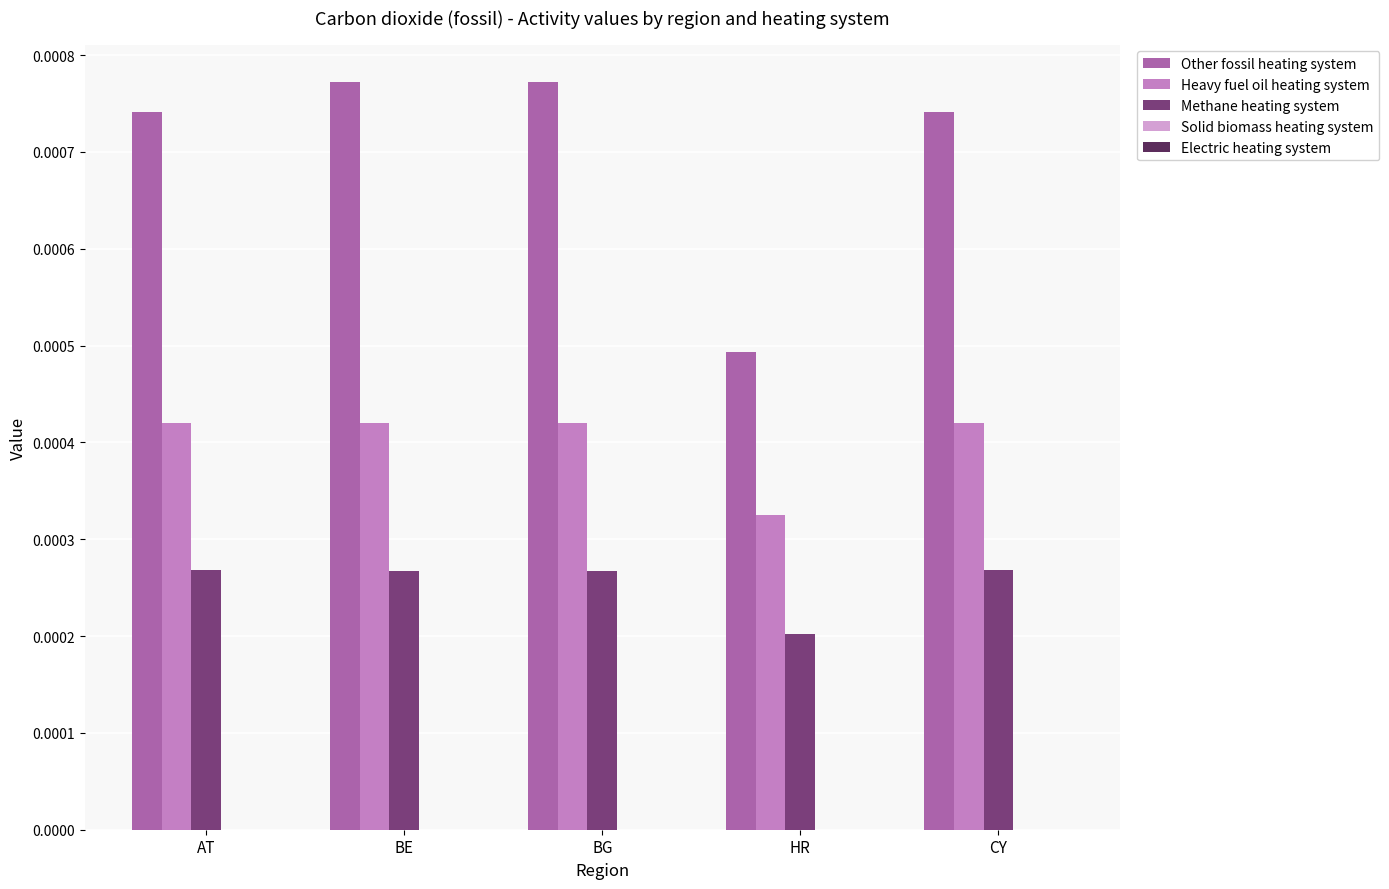

How many groups of bars are there?

5